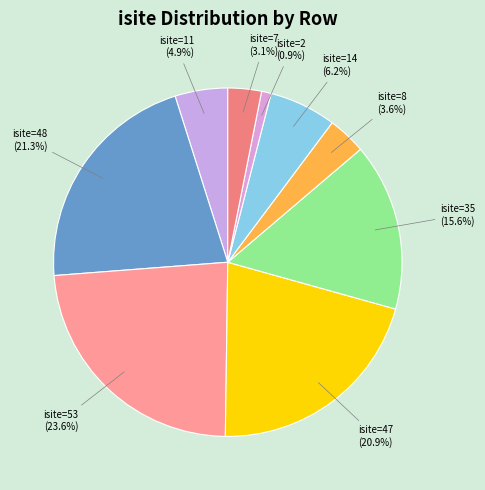

Which slice is the largest?

Row 2 (isite=53)